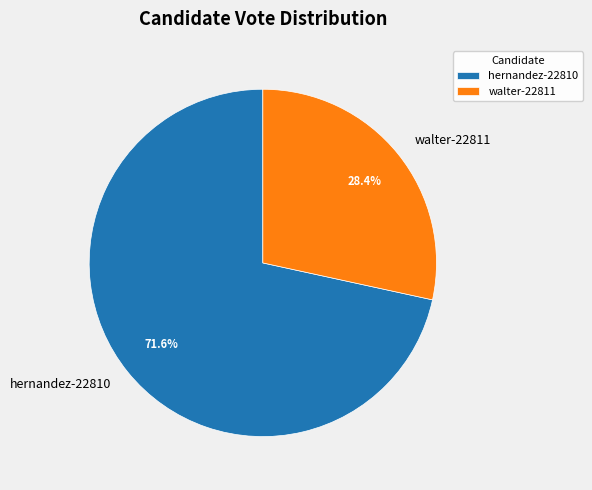

Which slice is the smallest?

walter-22811